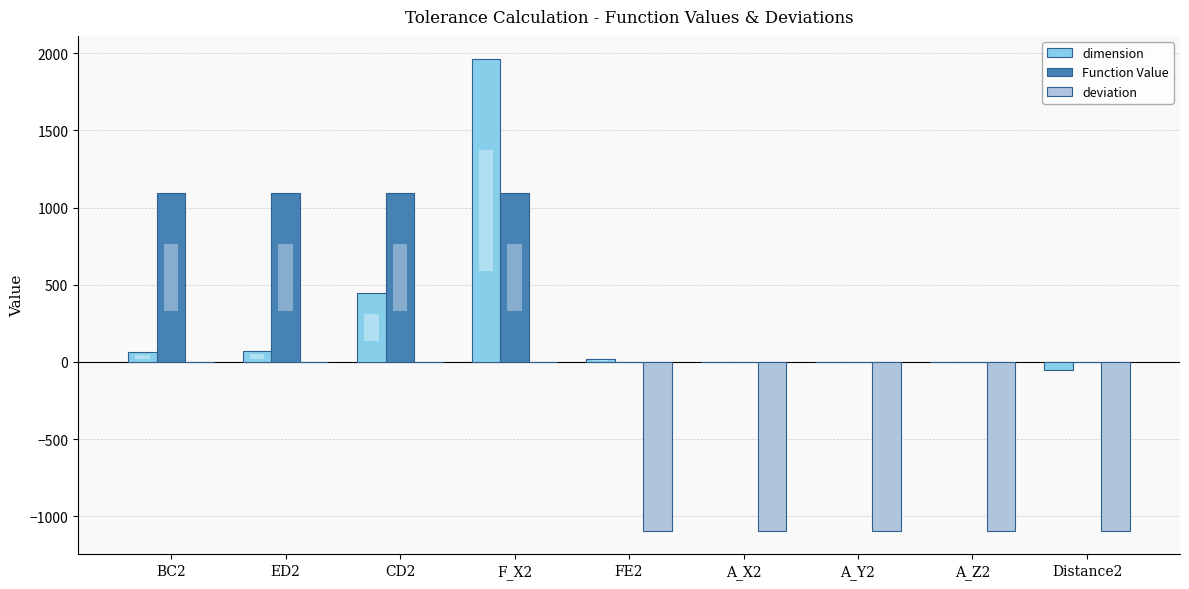

List the series in order of their peak value, lowest first.

deviation, Function Value, dimension